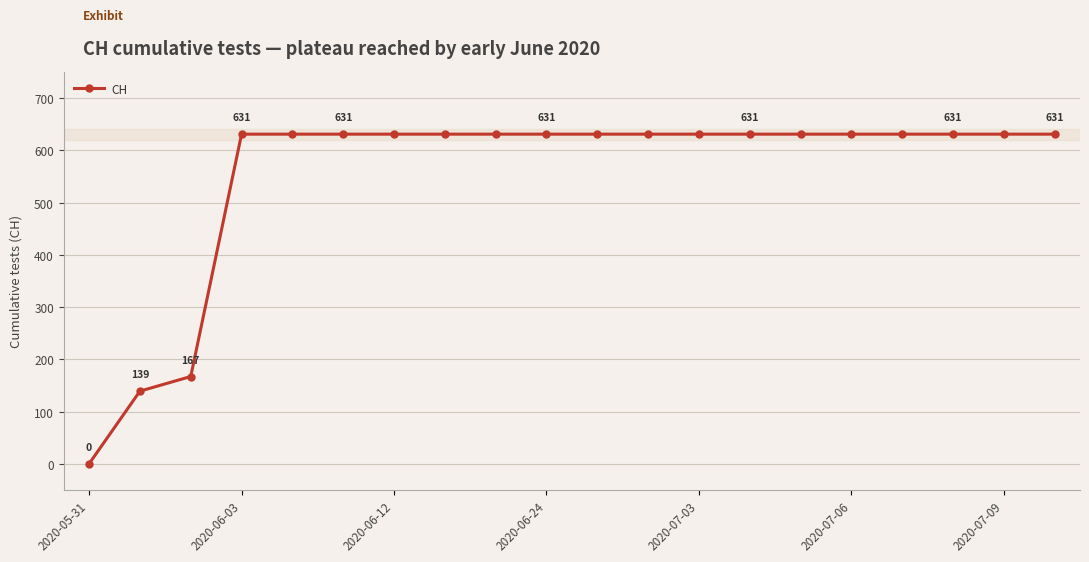

What is the maximum value shown in the chart?

631